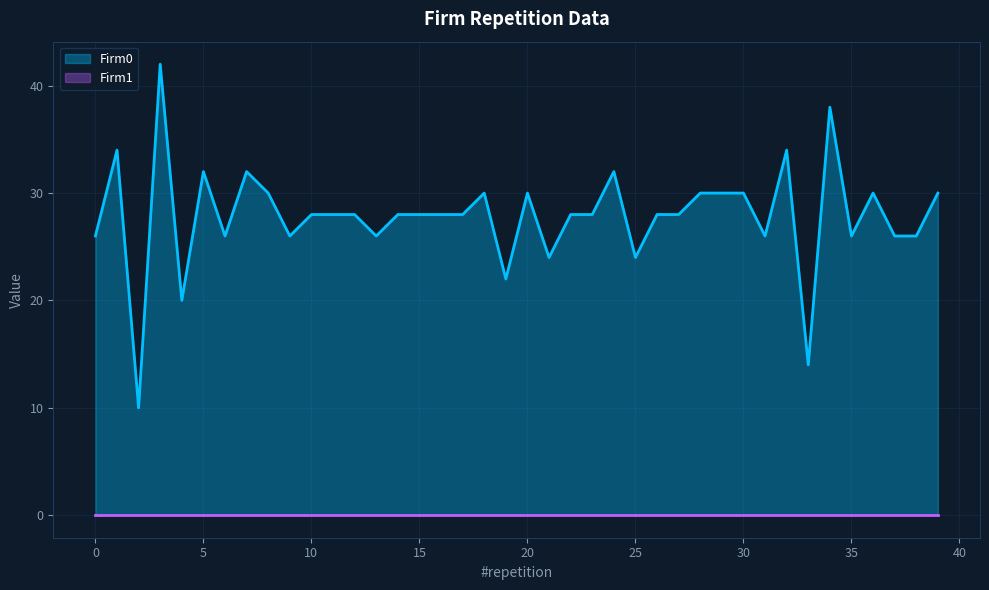

What is the difference between the second highest and minimum values?

28